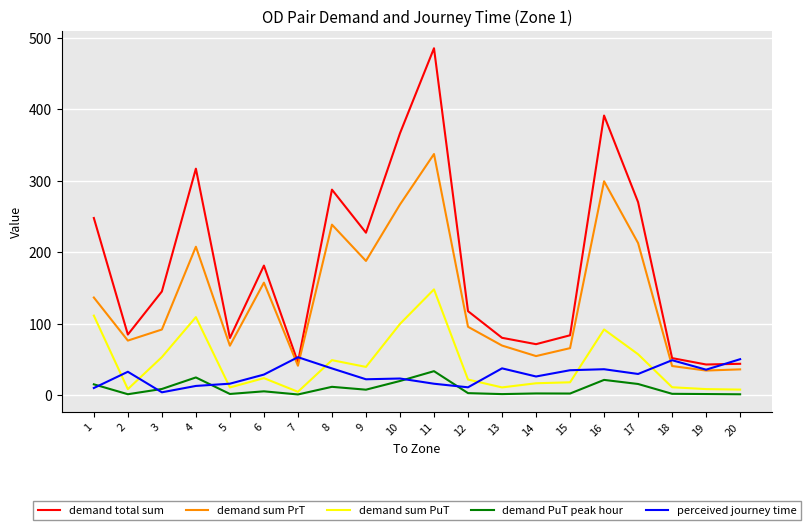

At which label does demand sum PuT first exceed 23?

1